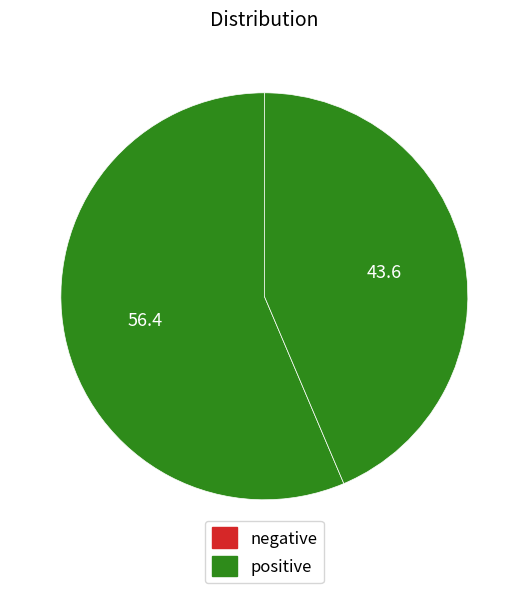

Does any single category account for the majority?

Yes